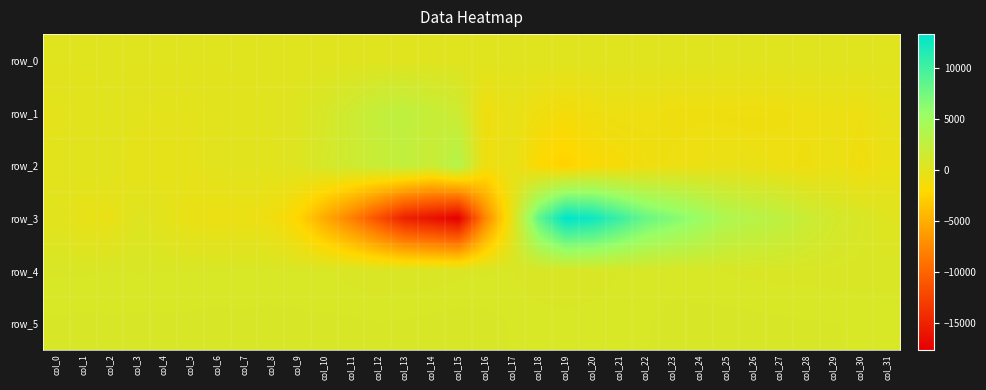

Rank the series by their maximum value, from lowest to highest.

row_0, row_4, row_5, row_1, row_2, row_3